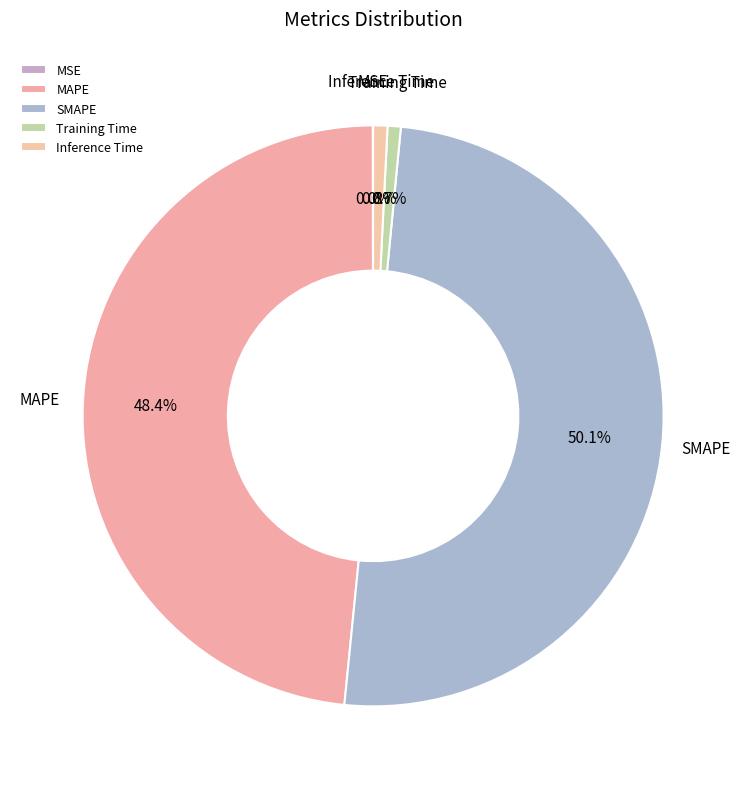

What is the majority slice?

SMAPE